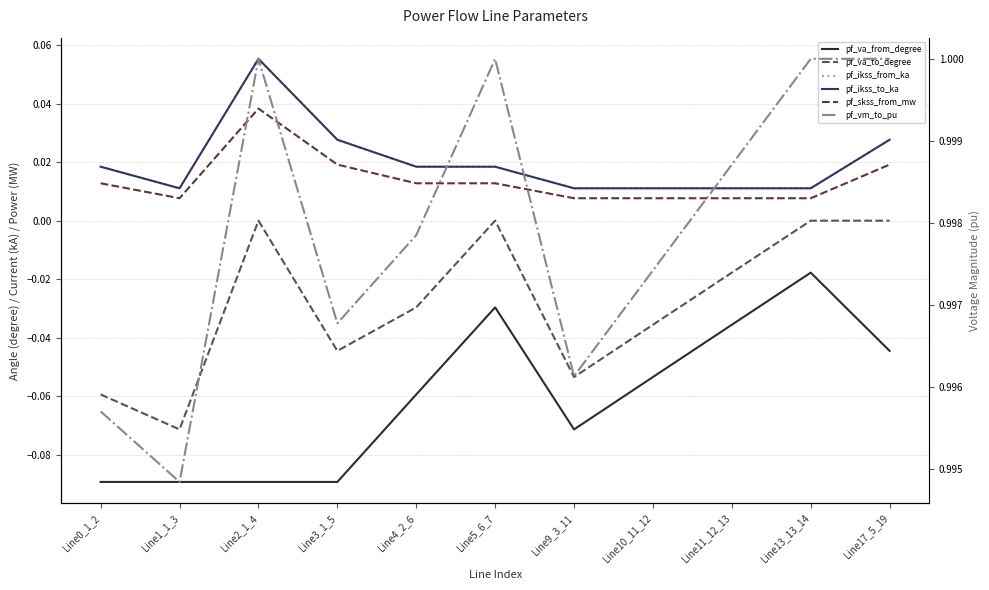

At which category does the chart reach its minimum across all series?

Line0_1_2